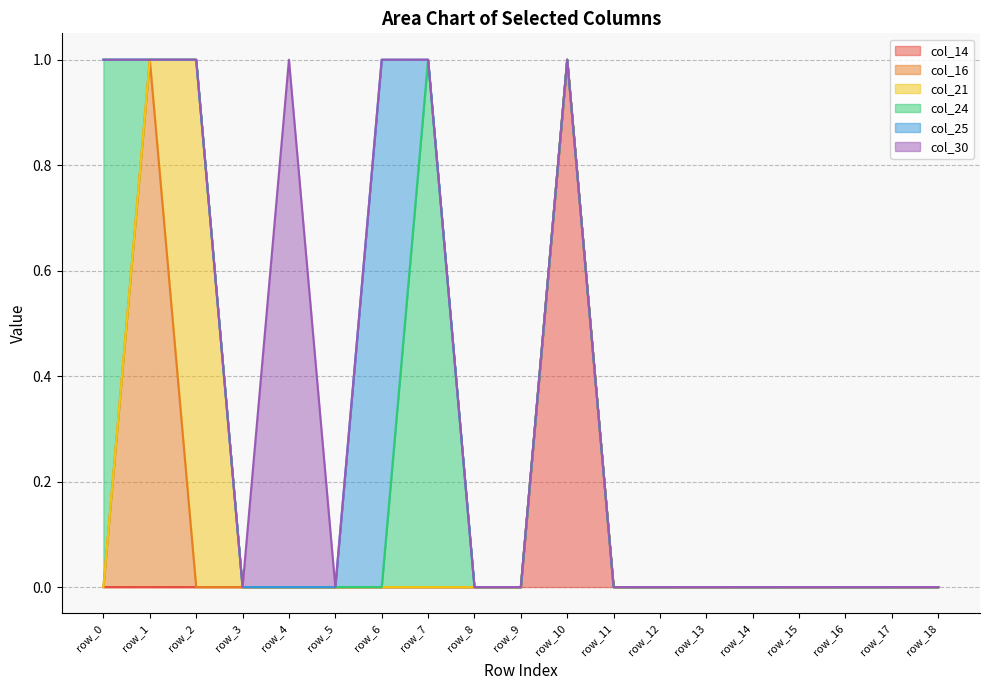

What are all the series names shown in the legend?

col_14, col_16, col_21, col_24, col_25, col_30